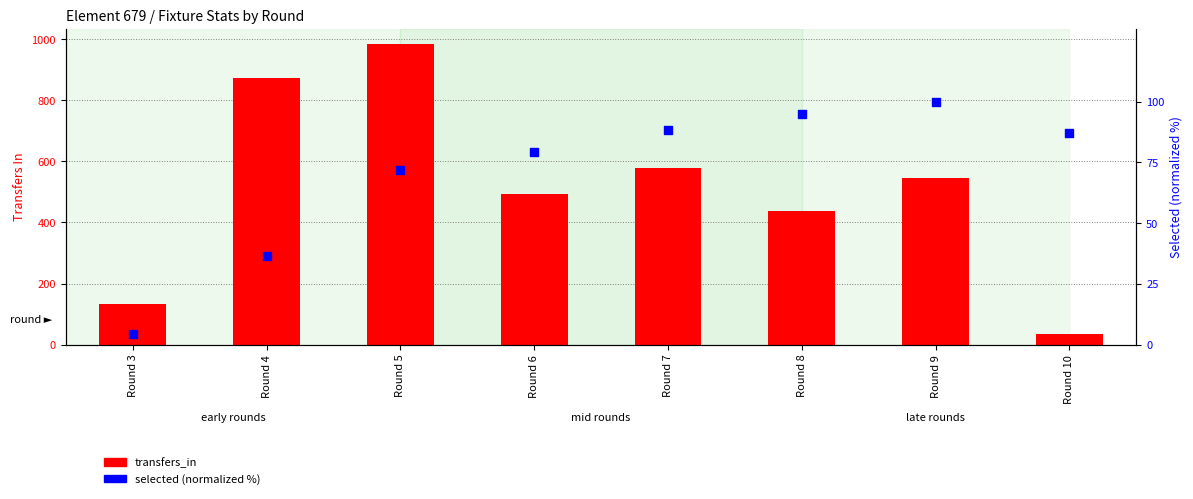

At which category is the sum across all series the highest?

Round 5